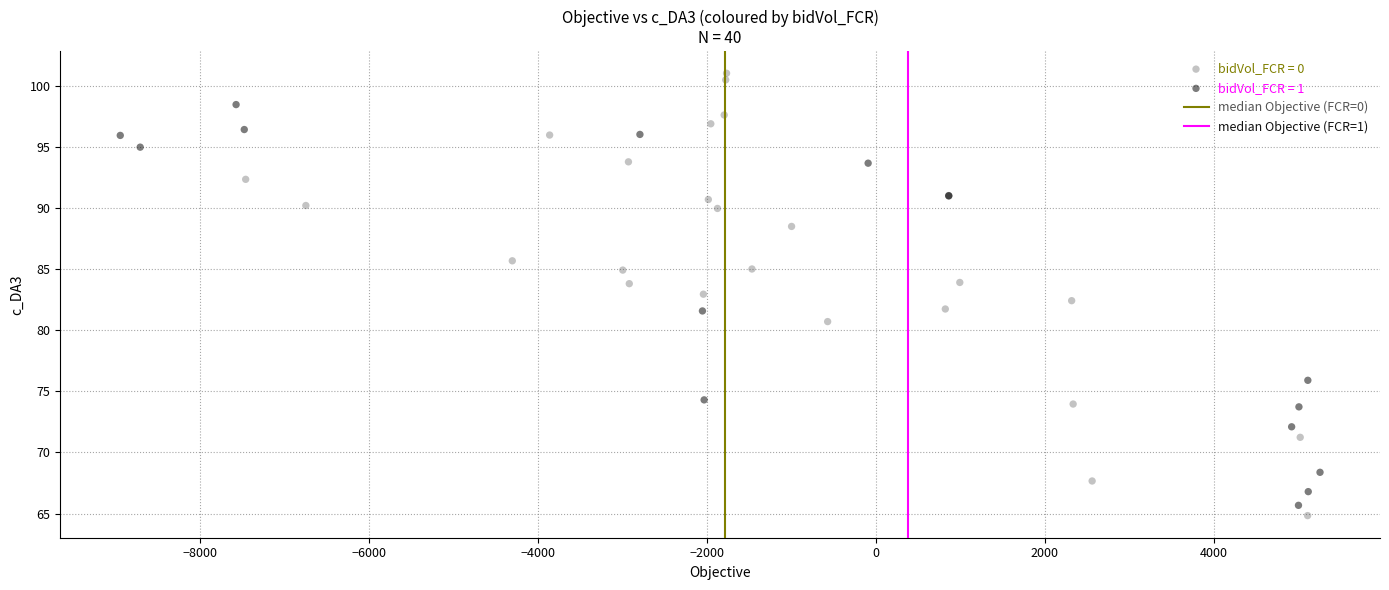

Which series contains the highest Y value?

bidVol_FCR = 0